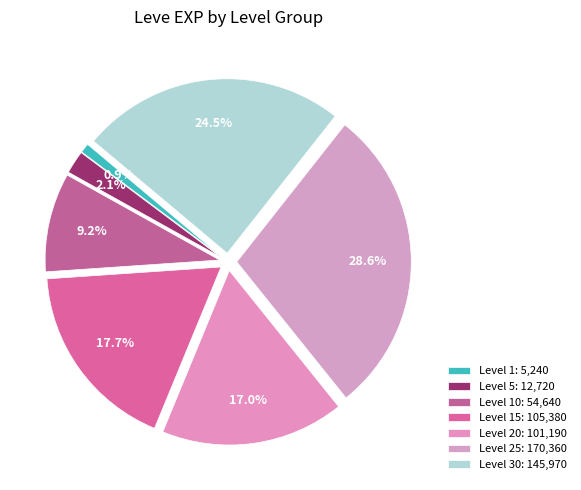

How many slices are in this pie chart?

7